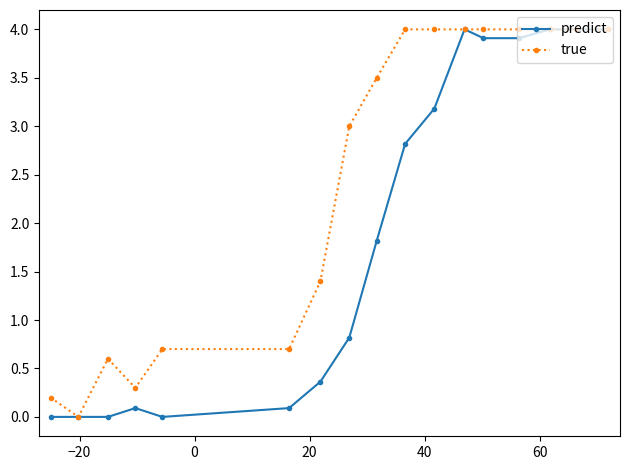

What is the maximum value for true?

4.0